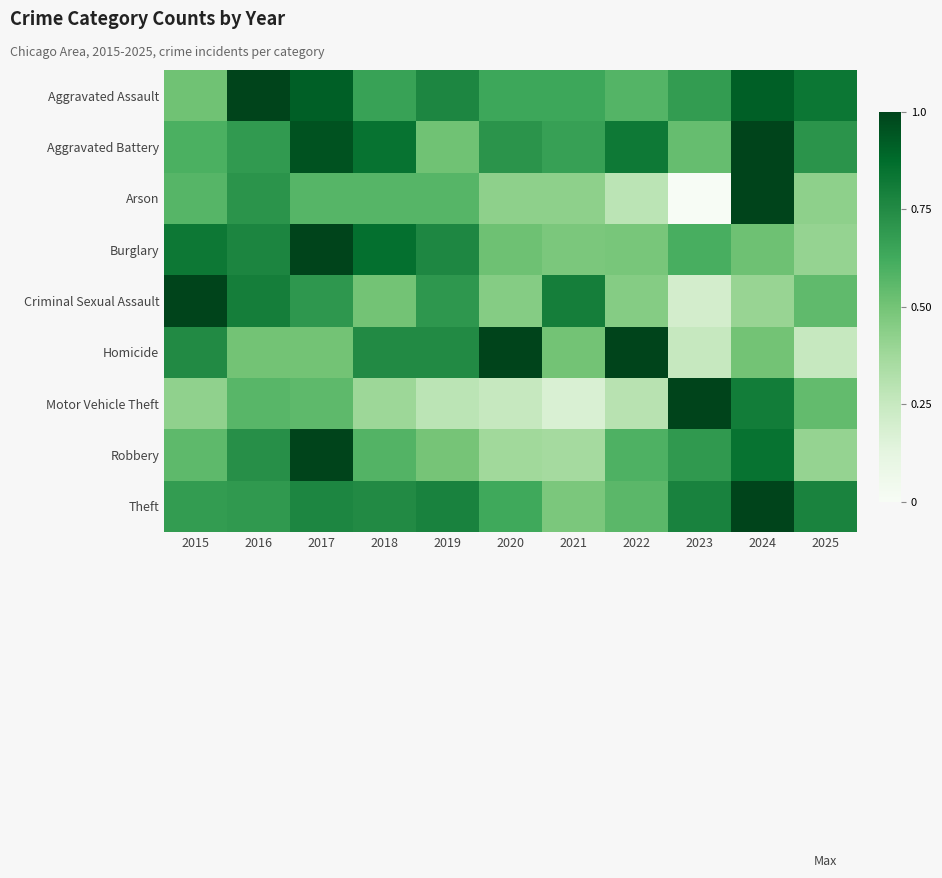

At 2023, list the series in order from smallest to largest.

Arson, Criminal Sexual Assault, Homicide, Aggravated Battery, Burglary, Aggravated Assault, Robbery, Theft, Motor Vehicle Theft